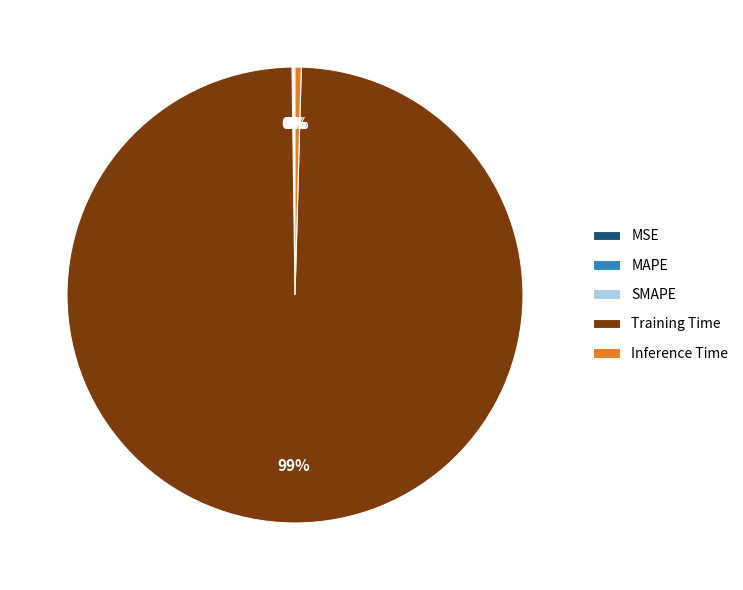

Which category has the biggest portion of the pie?

Training Time